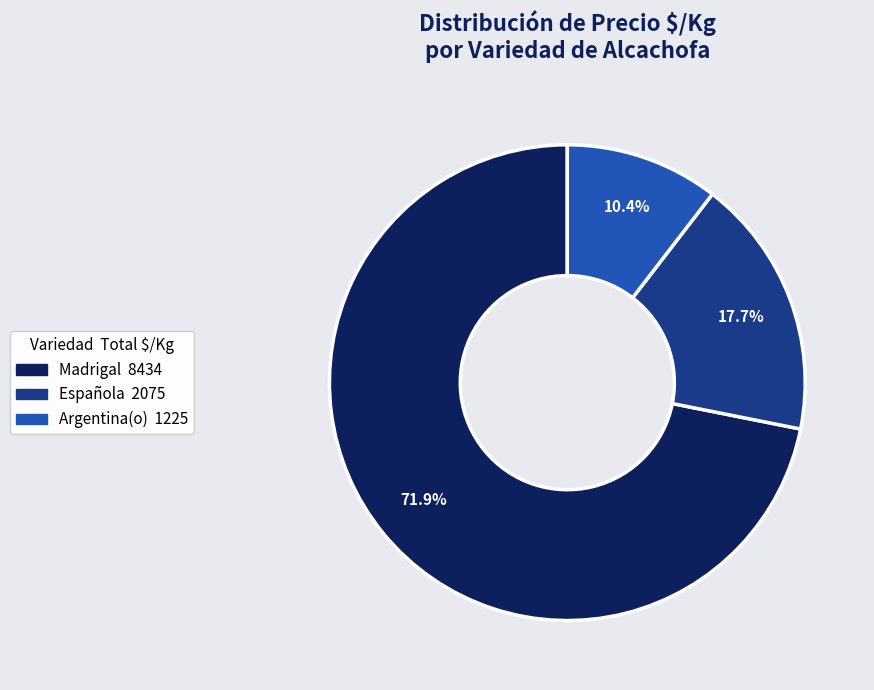

Is there a majority slice in this chart?

Yes